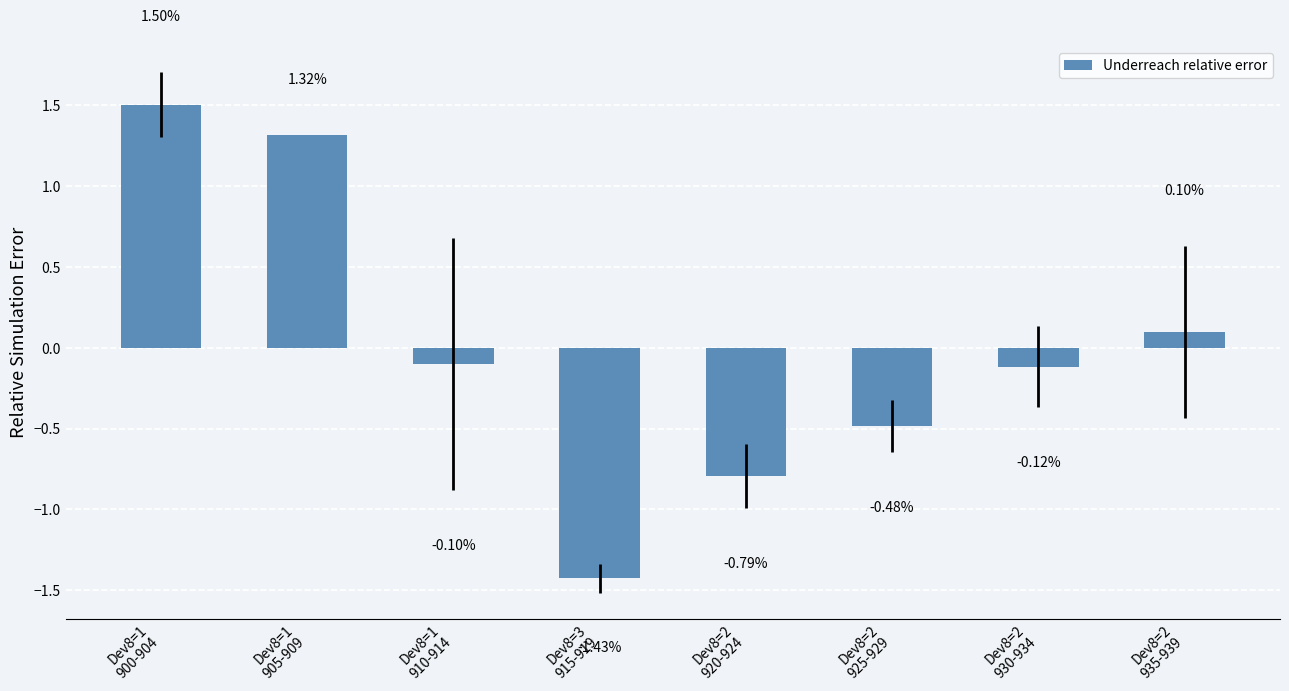

The value at Dev8=1
905-909 is 2.1. True or false?

False